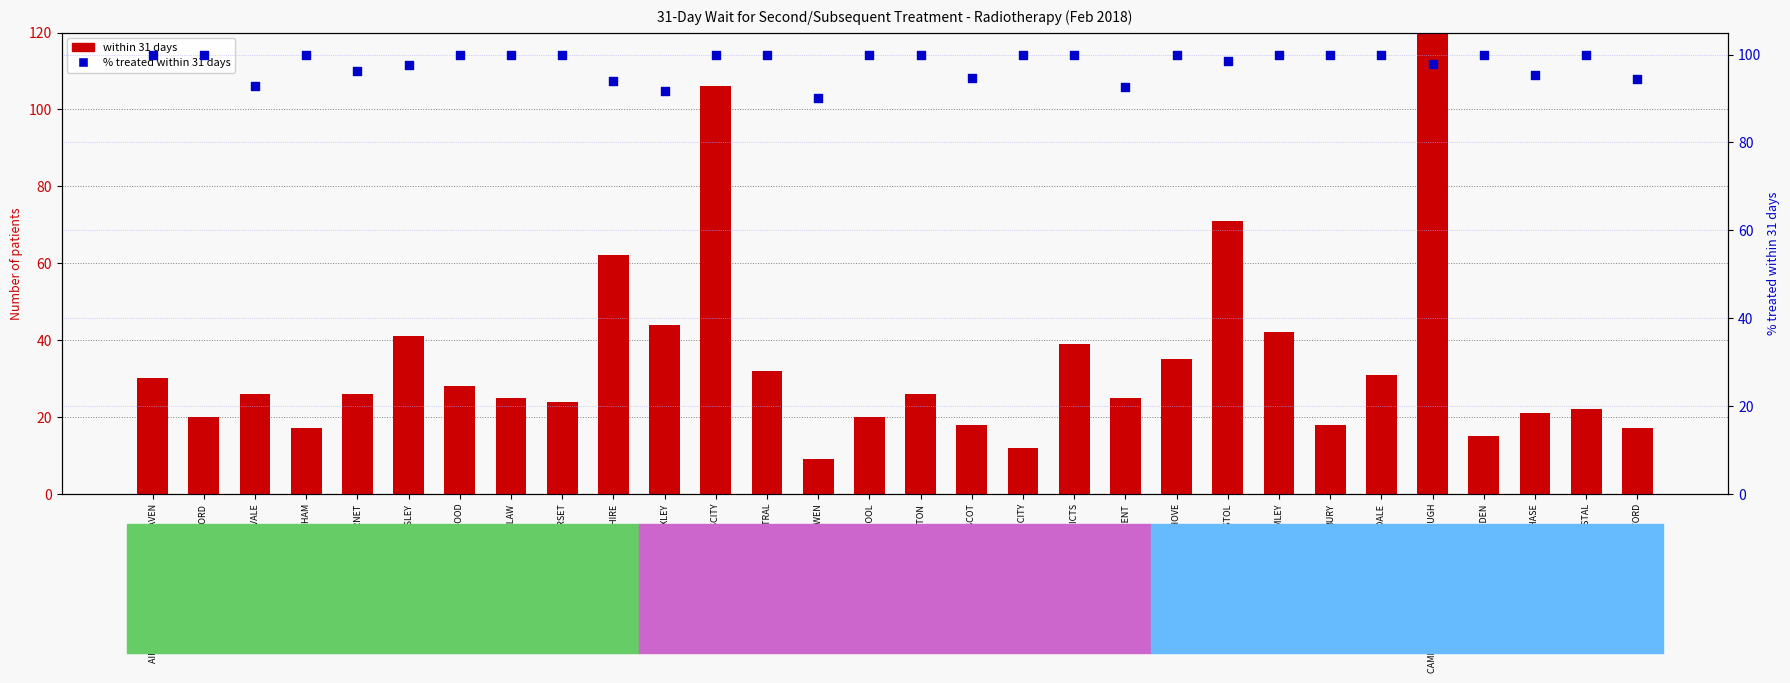

Which series reaches the minimum Y coordinate?

within 31 days